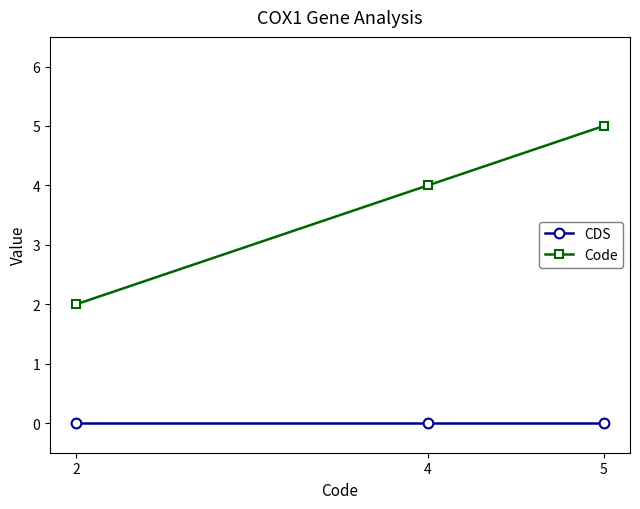

What is the maximum value shown in the chart?

5